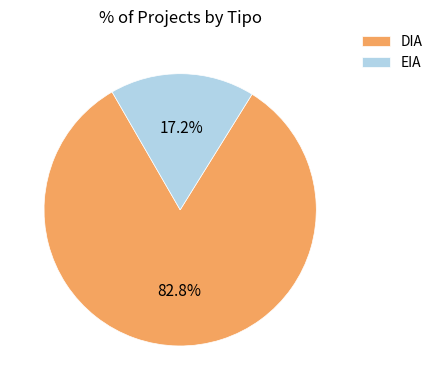

Approximately how many times larger is the value at EIA compared to DIA?

0.2